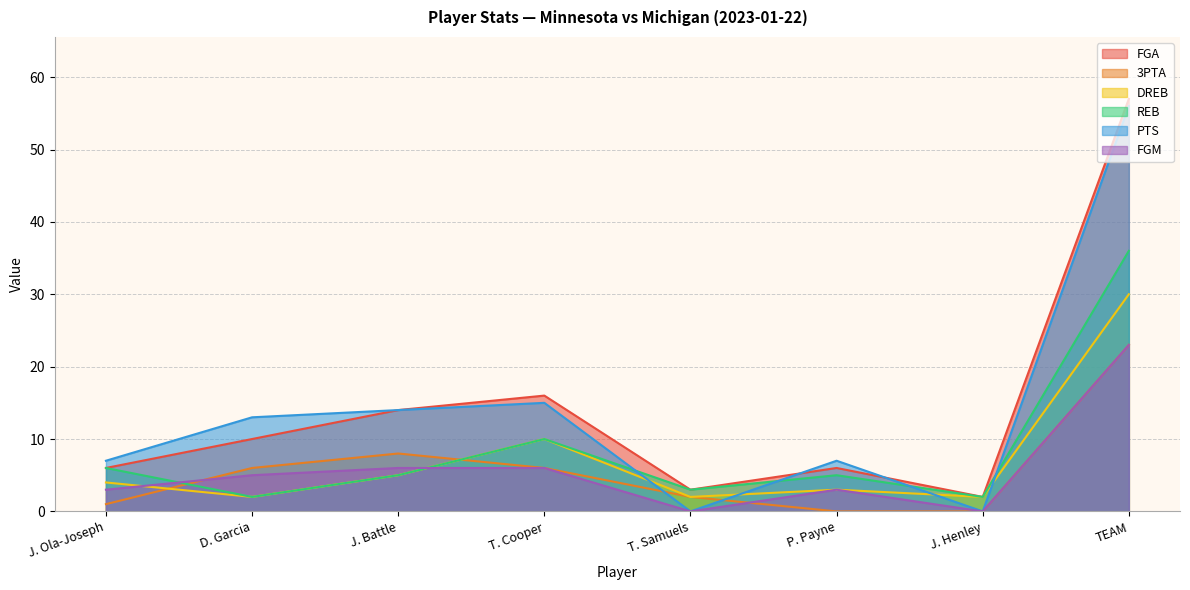

Count the number of data series in this chart.

6